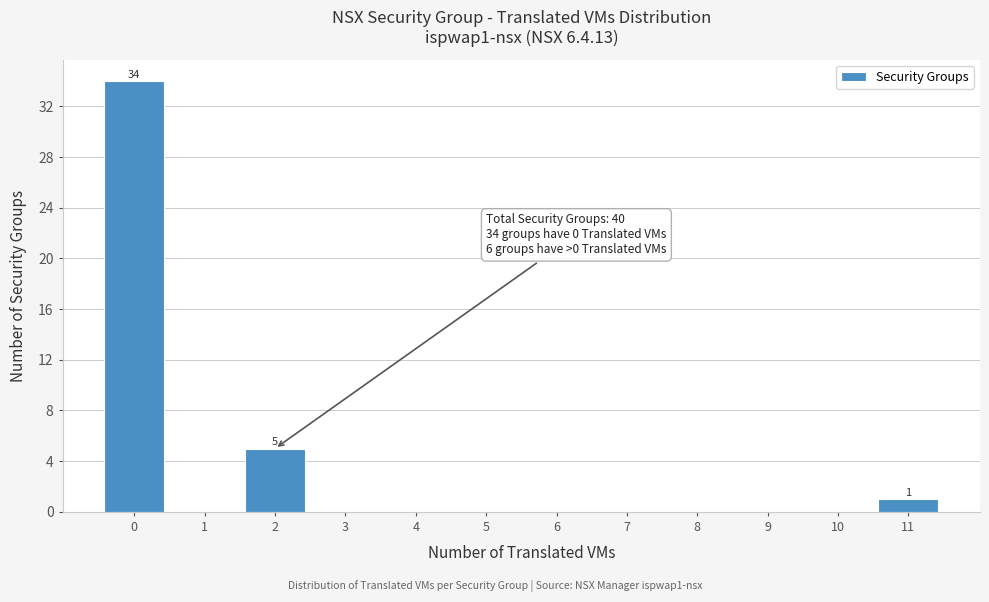

Over which range of the x-axis is the bar tallest?

-0.5 to 0.5